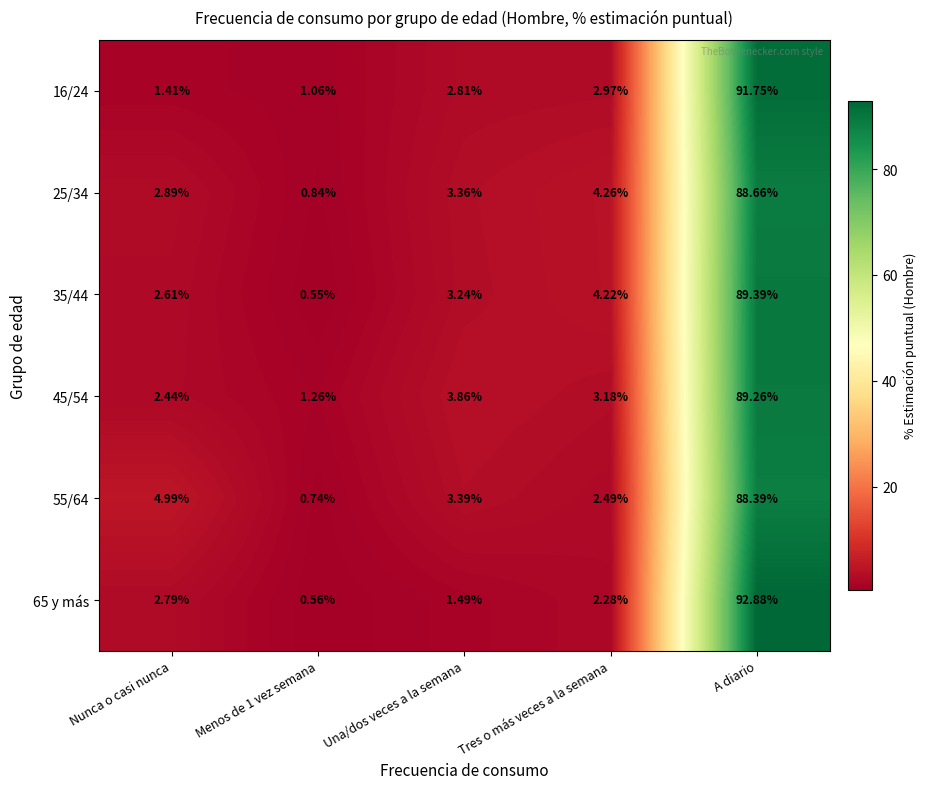

Which category has the highest value in the 16/24 series?

A diario